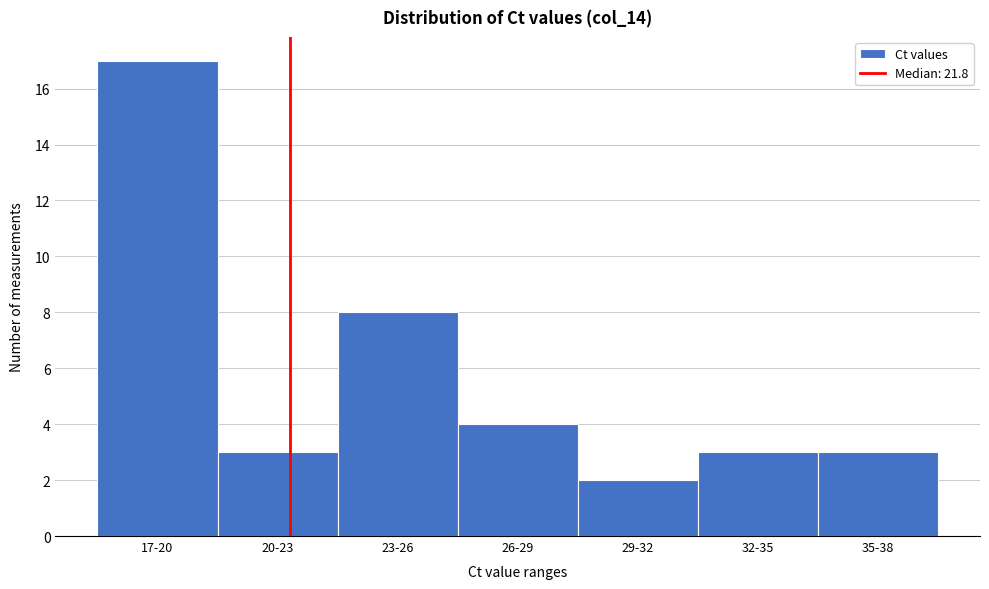

Reading left to right, transcribe all the data shown in this chart.

17	3	8	4	2	3	3